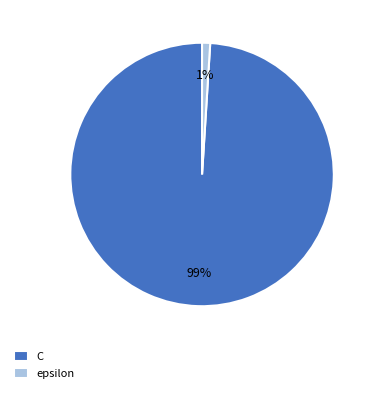

To the nearest percent, what is the difference between the epsilon and C slice percentages?

98%